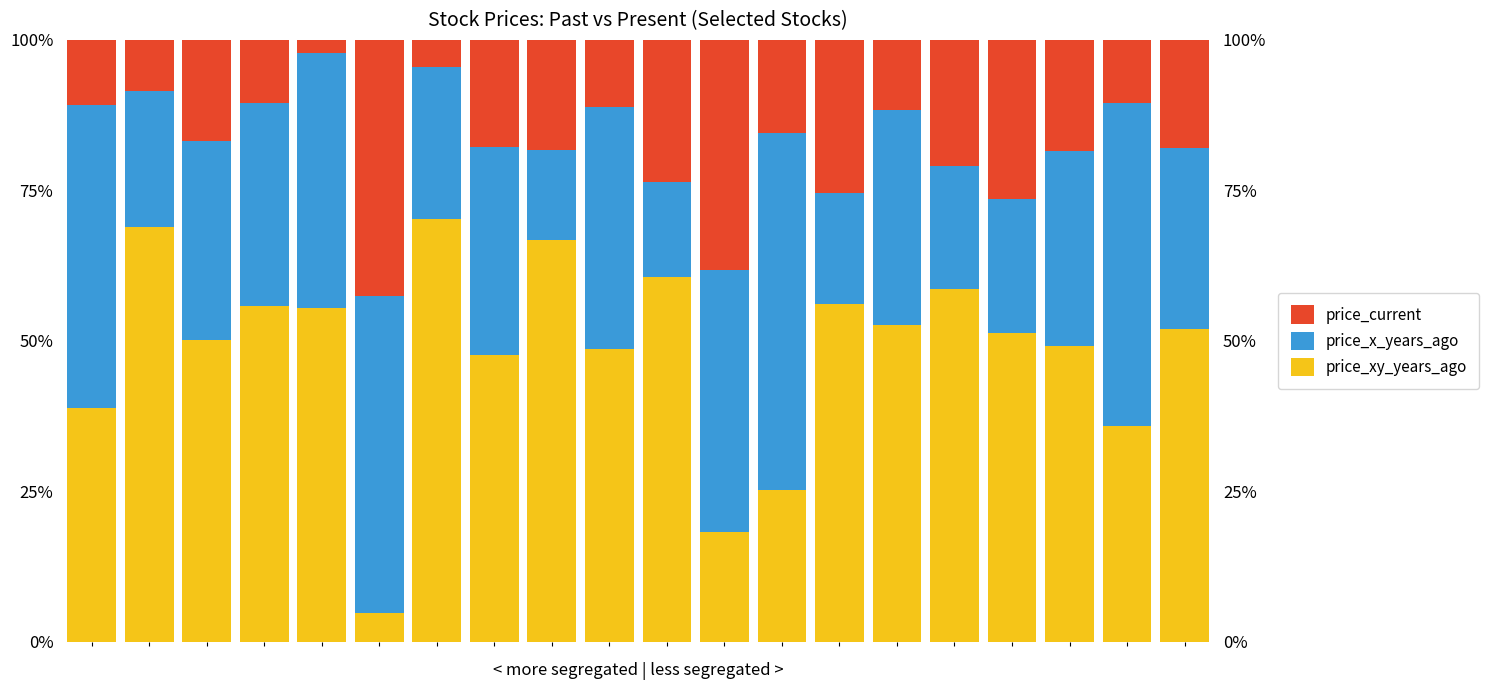

How many values in the price_current series exceed 17?

10